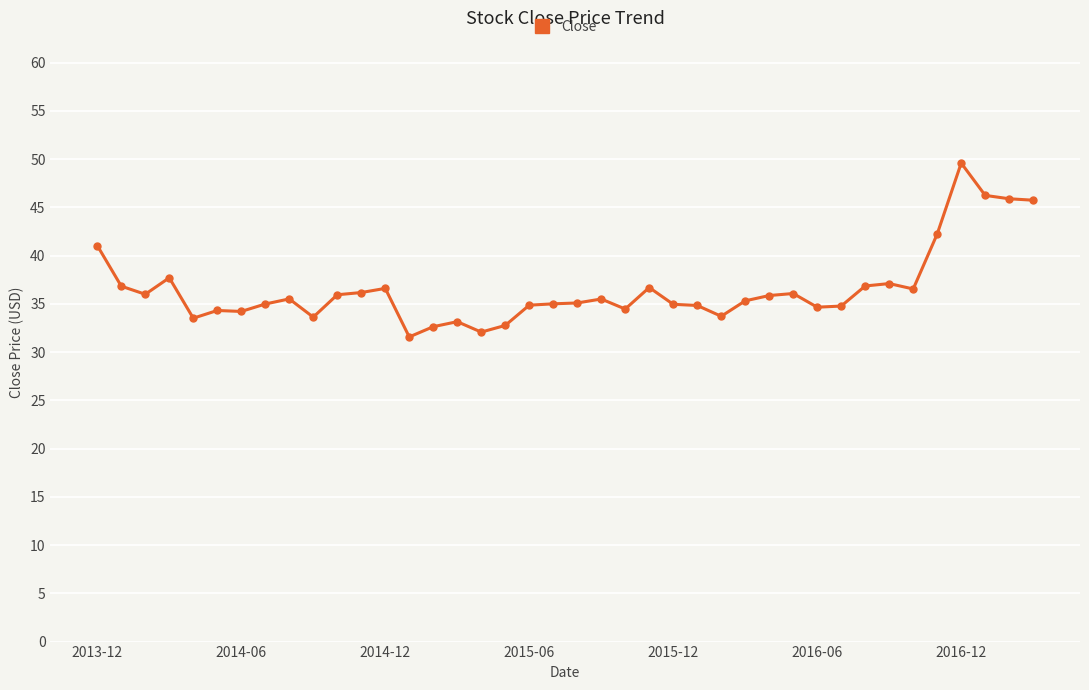

What is the sum of all values?

1460.9